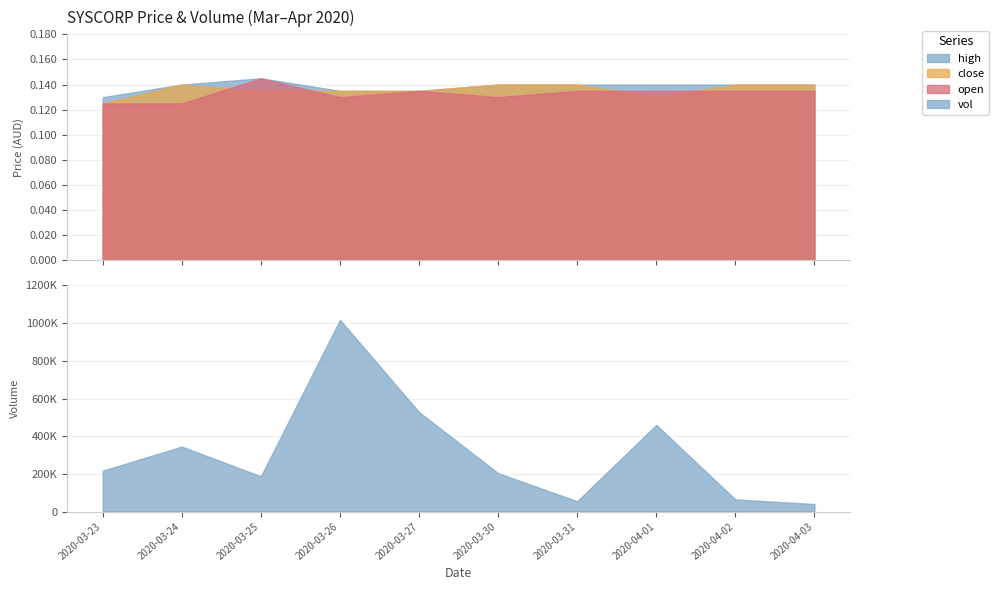

Which series changed the most between 2020-03-27 and 2020-04-02?

vol